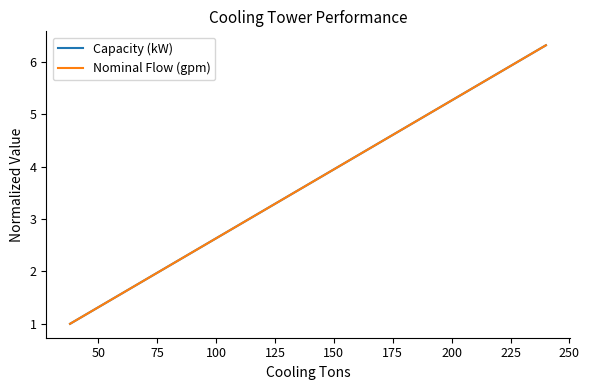

Is this an area chart (filled region under the line)?

No